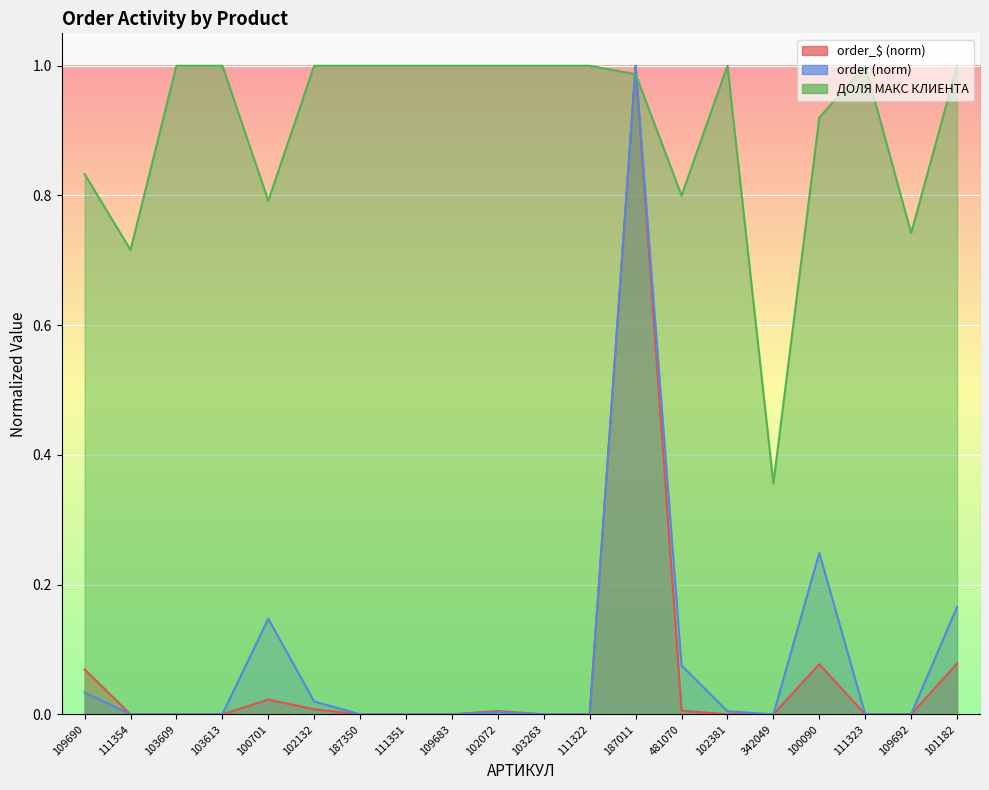

What is the label of the 14th point from the left?

481070